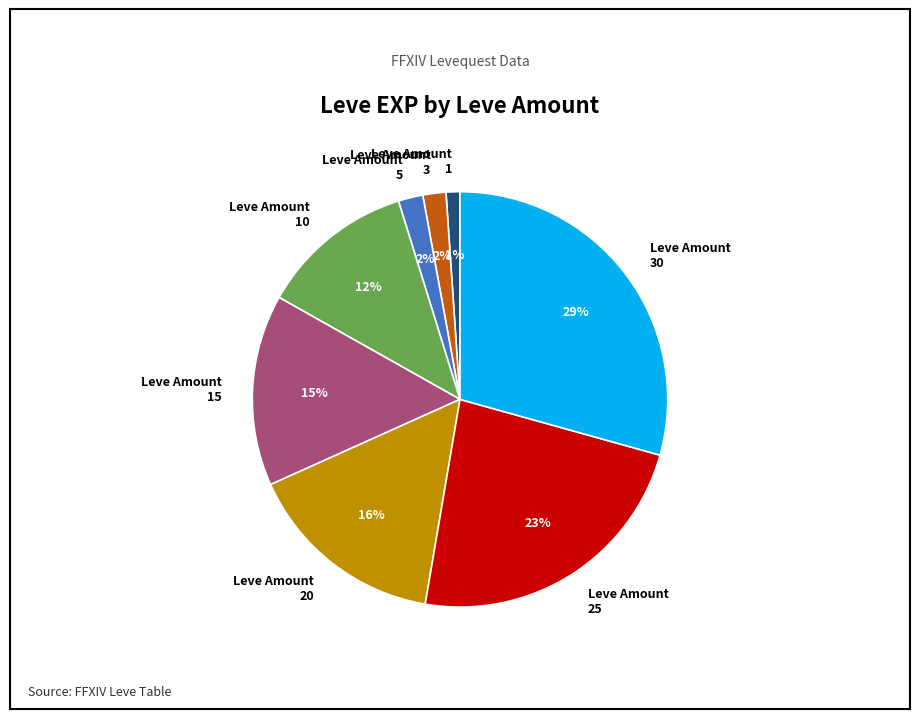

Is there a majority slice in this chart?

No